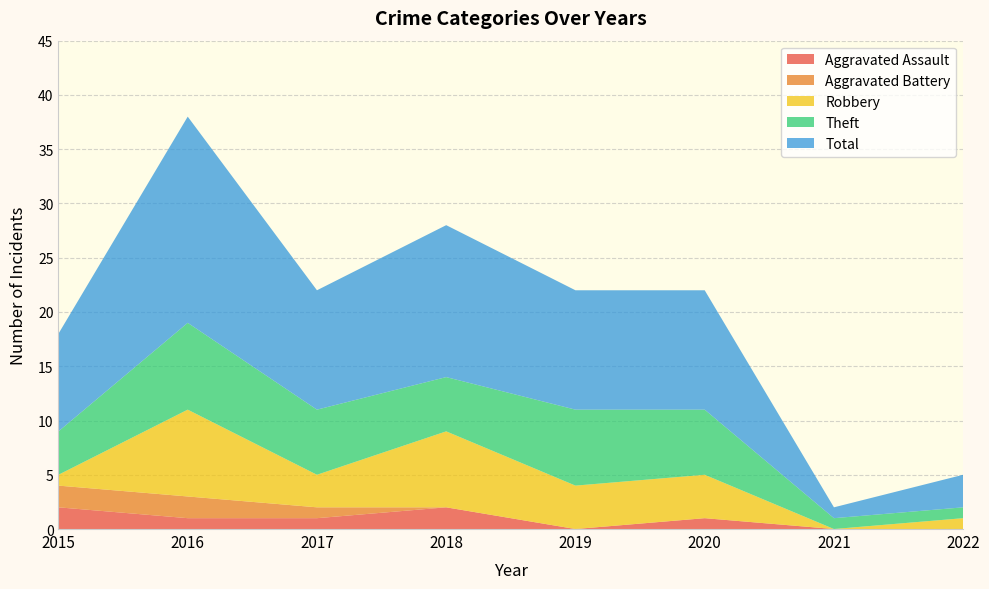

How many values in Robbery are above zero?

7